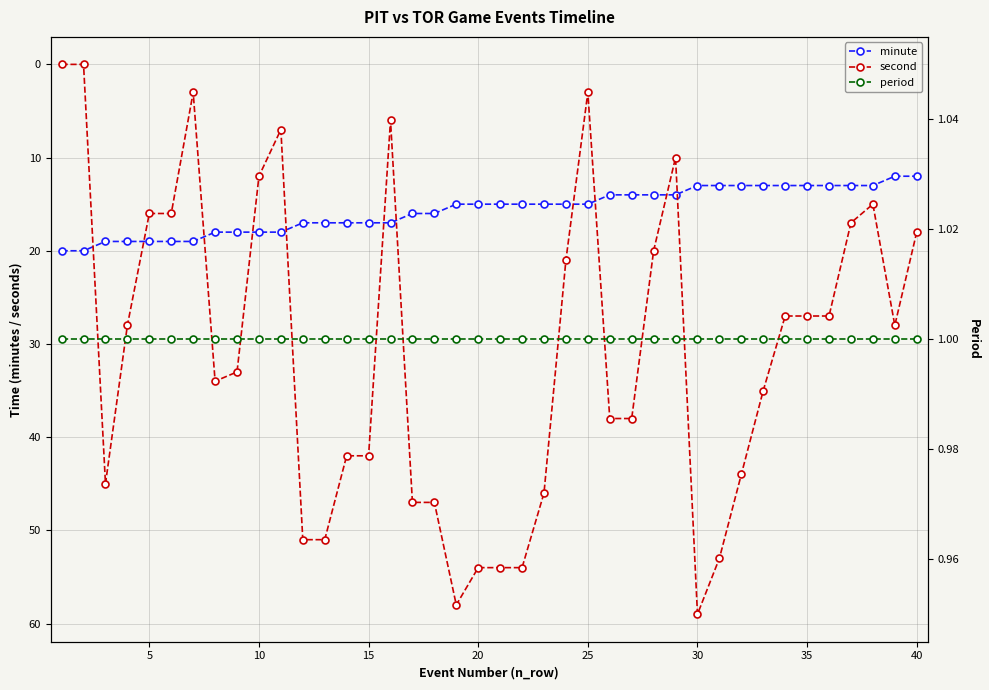

How many times do minute and second cross each other?

11